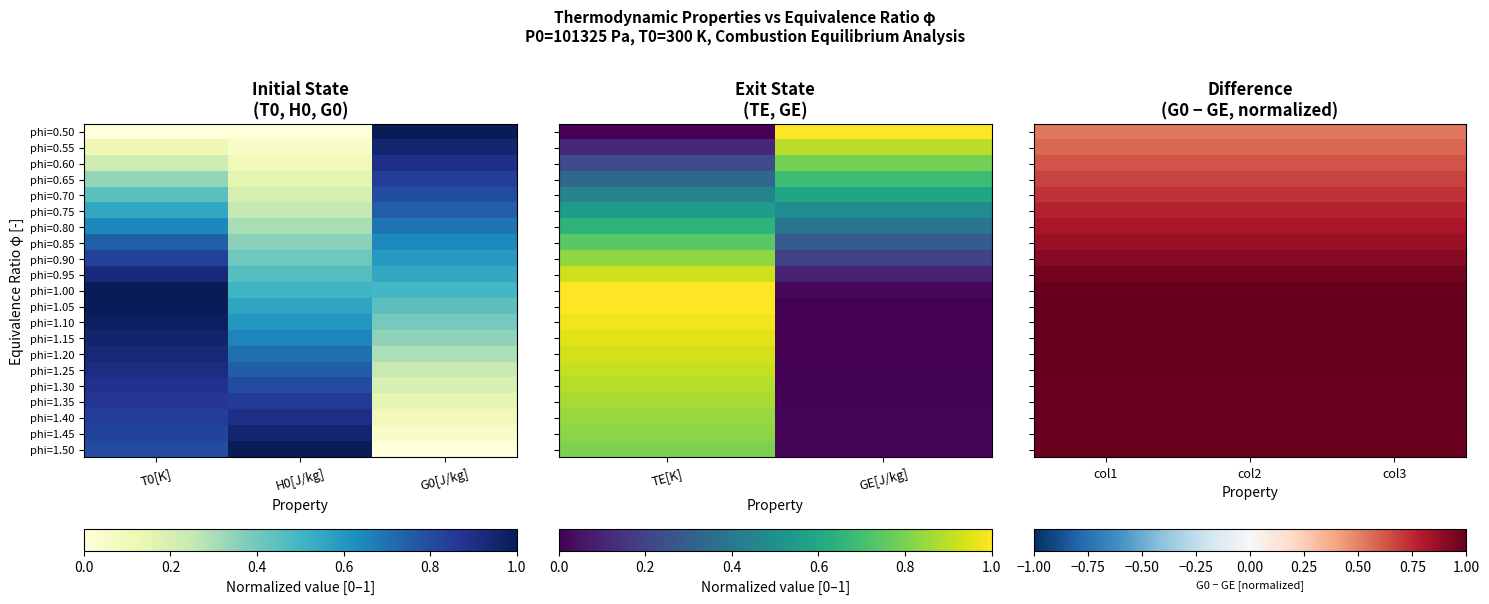

At how many categories does at least one series exceed 0?

3